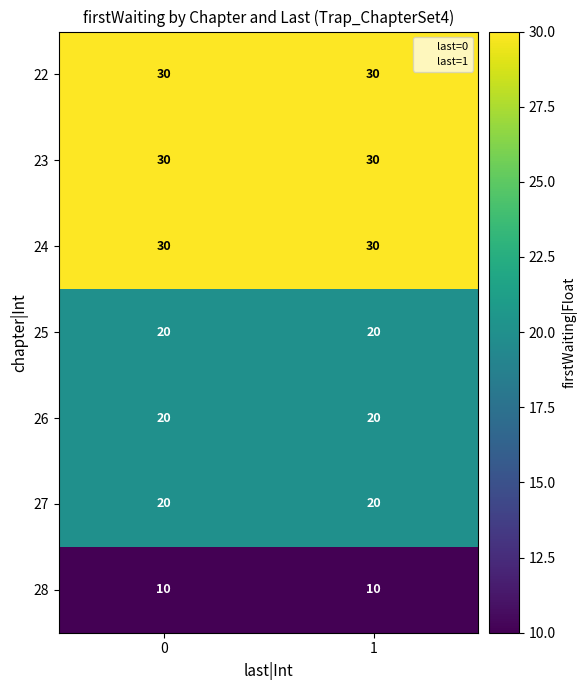

What is the greatest value displayed?

30